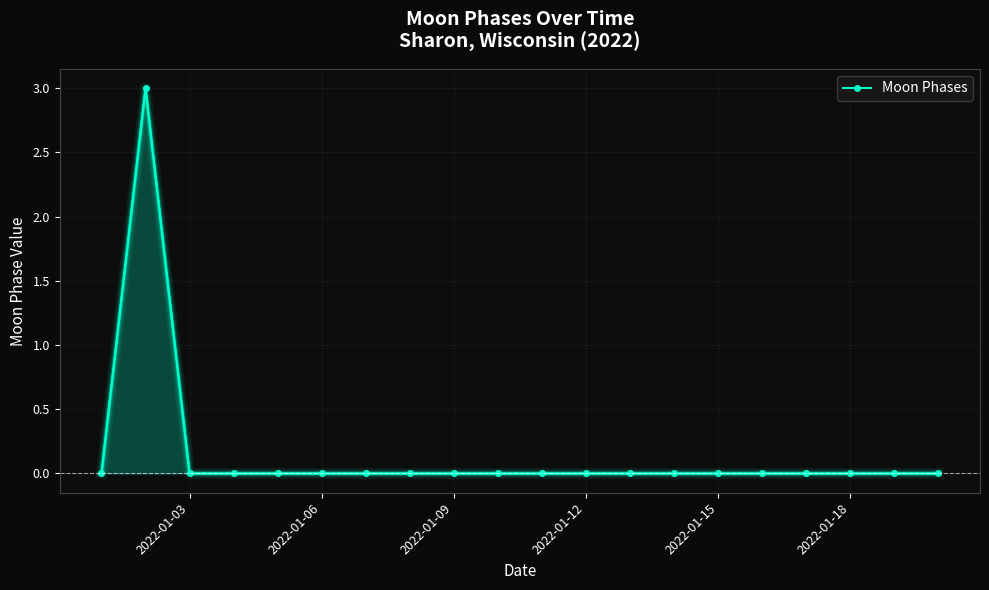

How many lines are shown in the chart?

1